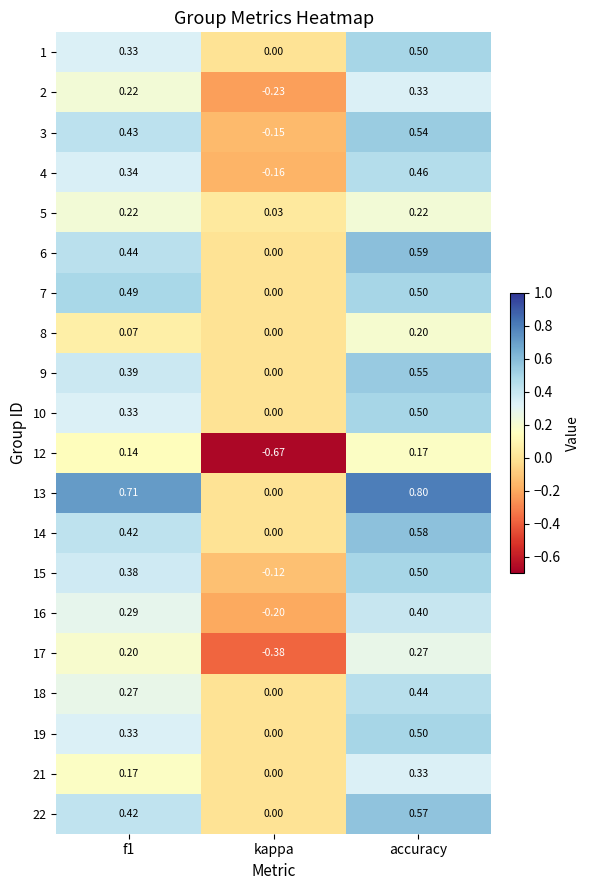

Which label corresponds to the smallest value in the chart?

kappa